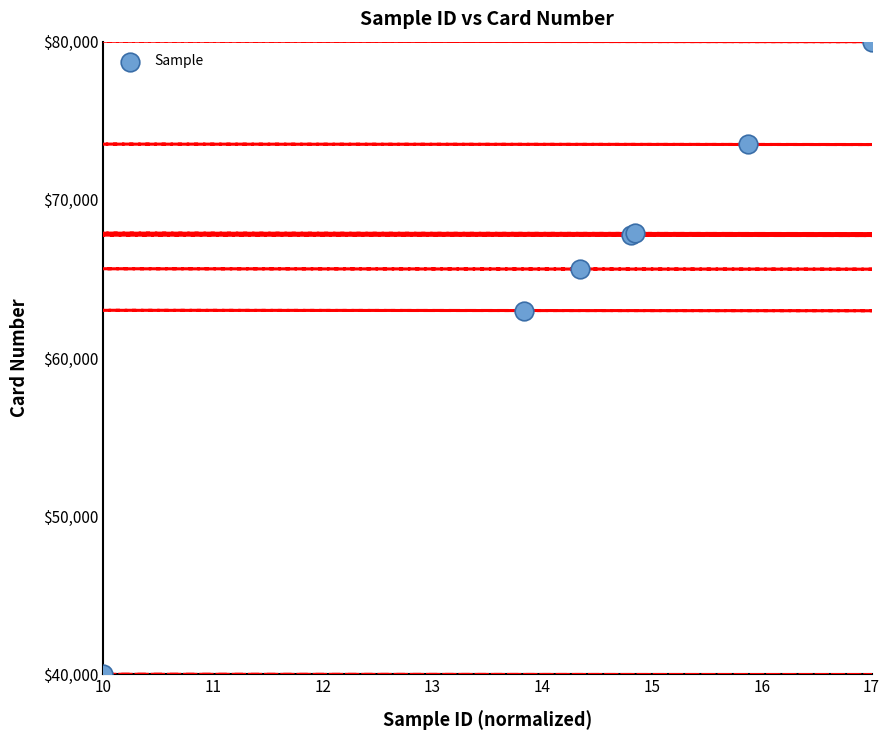

What Y value in the scatter plot is closest to 60000?

63000